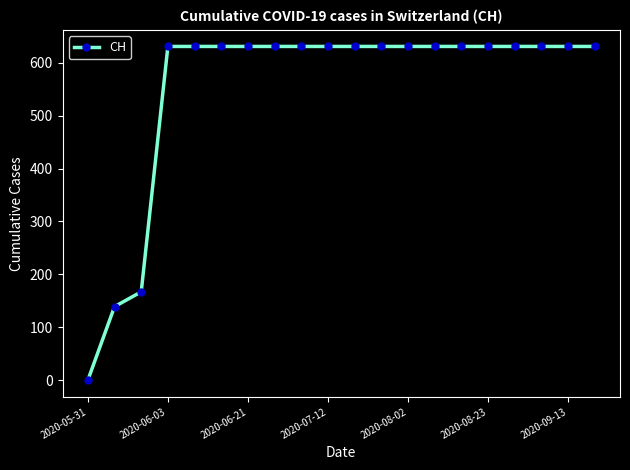

How many distinct data groups are displayed?

1